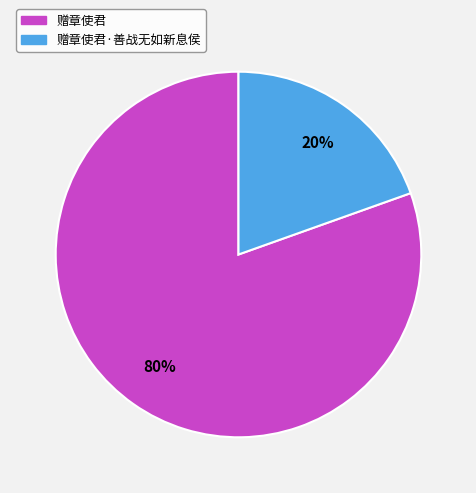

To the nearest percent, what is the average slice percentage?

50%